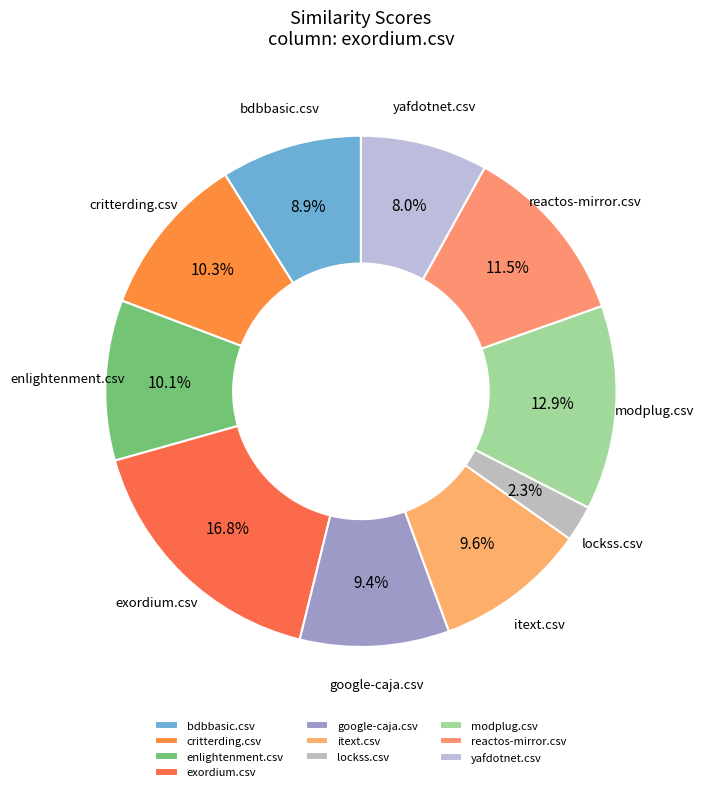

Is it true that reactos-mirror.csv is 4% of the pie?

False